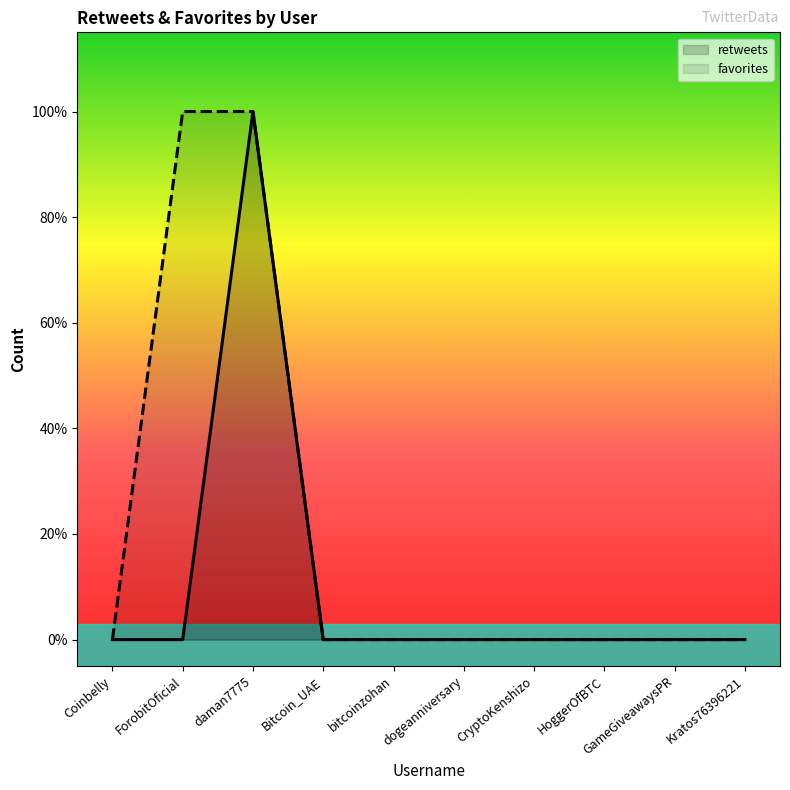

The value of favorites at GameGiveawaysPR is 0. True or false?

True